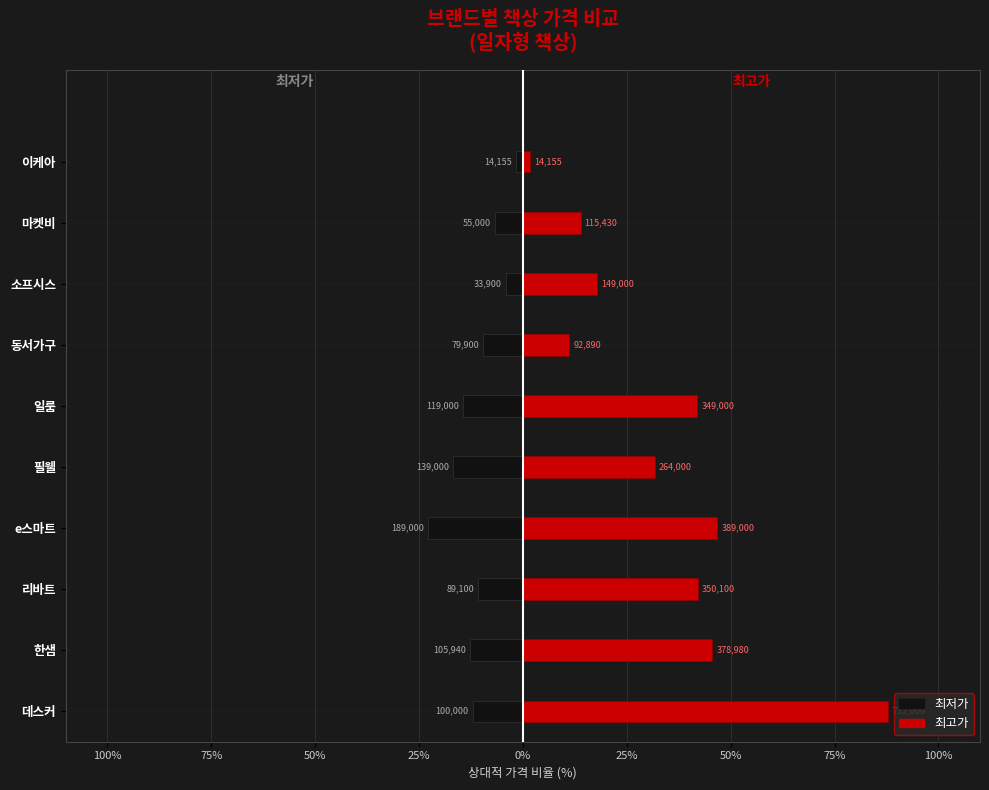

What are all the series names shown in the legend?

최저가, 최고가